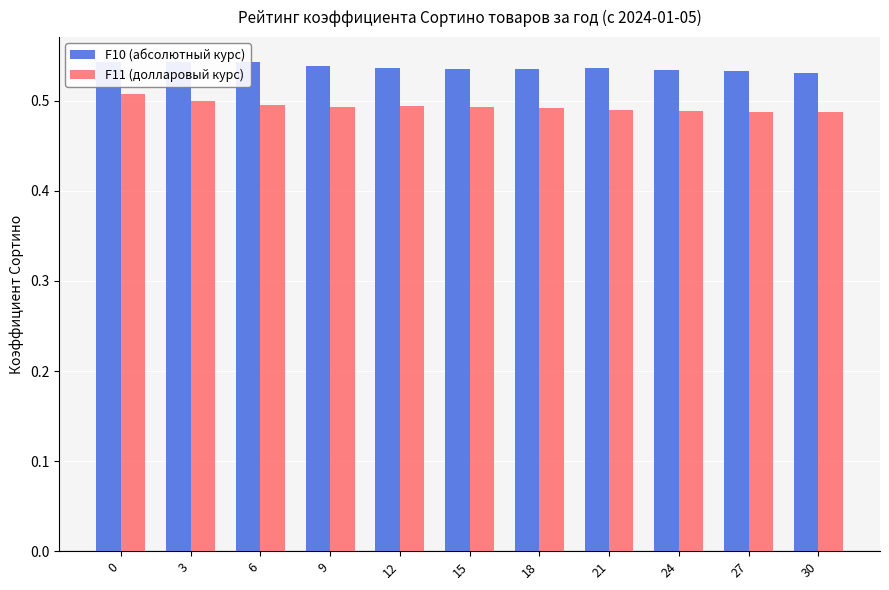

How many bars are there in total?

22